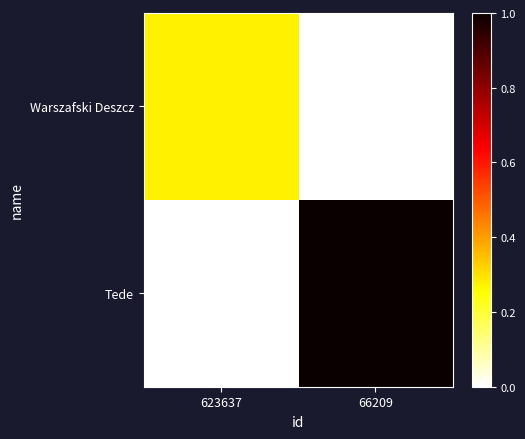

List the series in order of their overall mean, lowest first.

Warszafski Deszcz, Tede